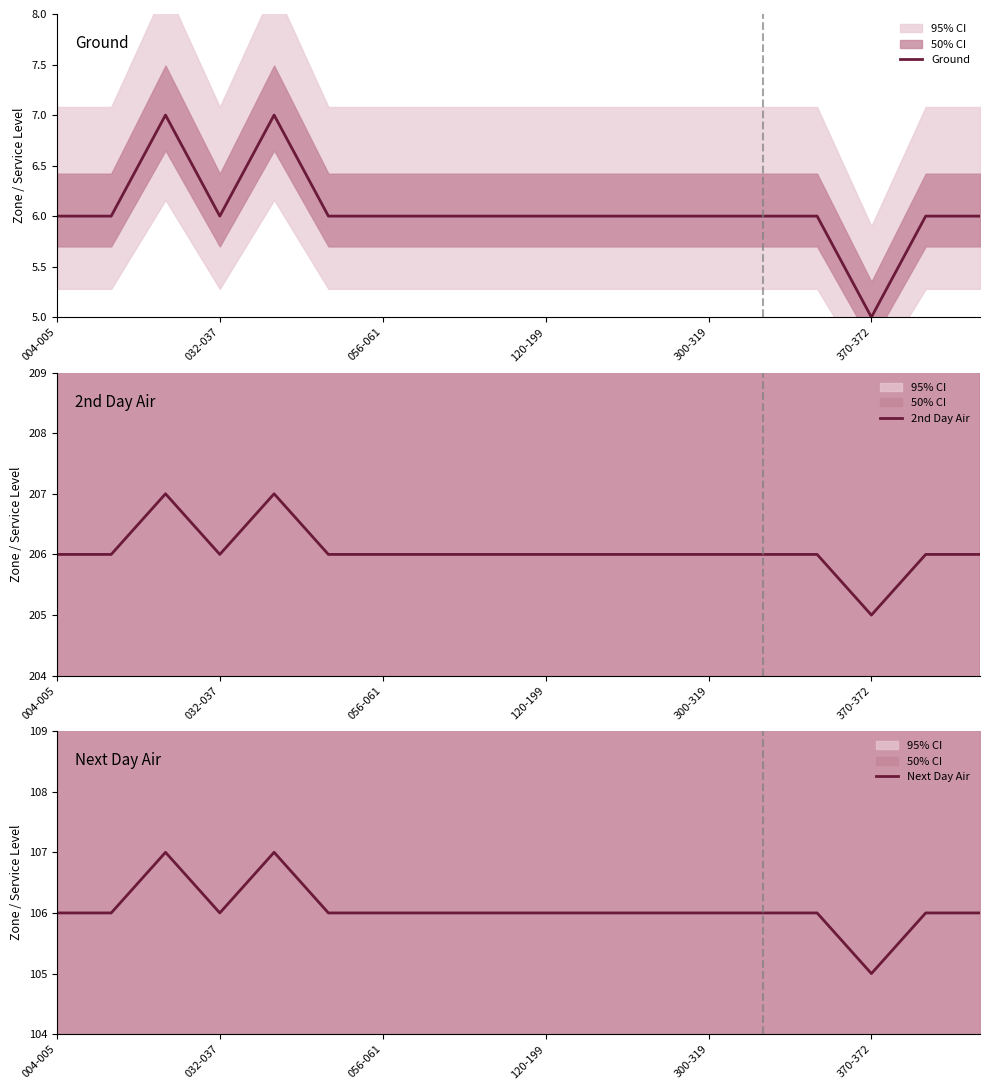

At how many categories does at least one series exceed 51?

18